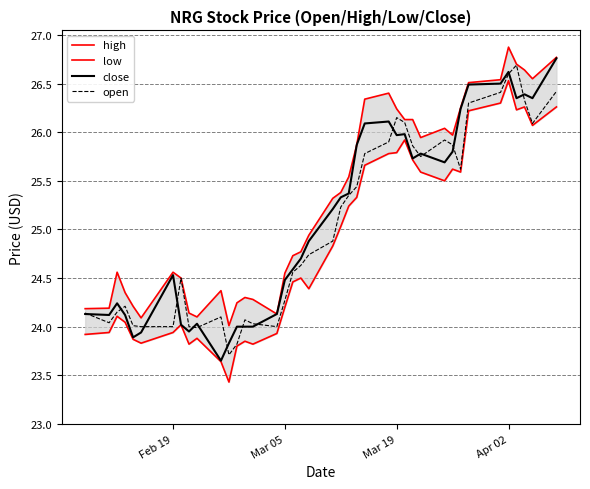

True or false: close has a value of 42.1 at 20.

False